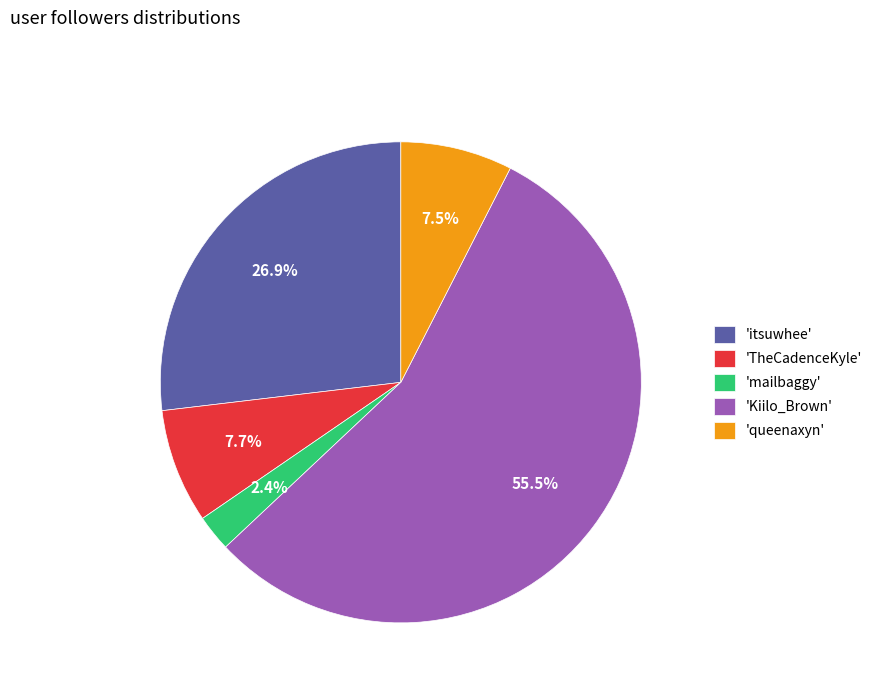

Which slice is the largest?

'Kiilo_Brown'